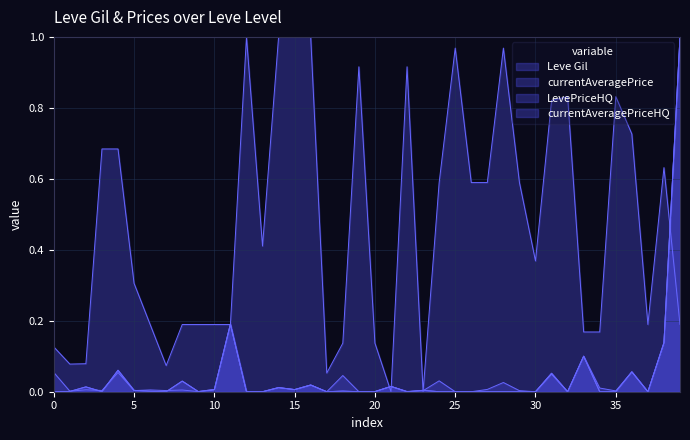

The LevePriceHQ series shows 0.0 at 25. True or false?

True